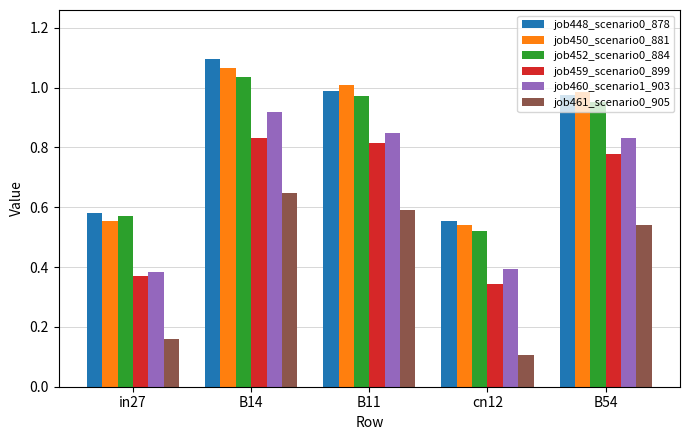

The job461_scenario0_905 series shows 0.2 at cn12. True or false?

False